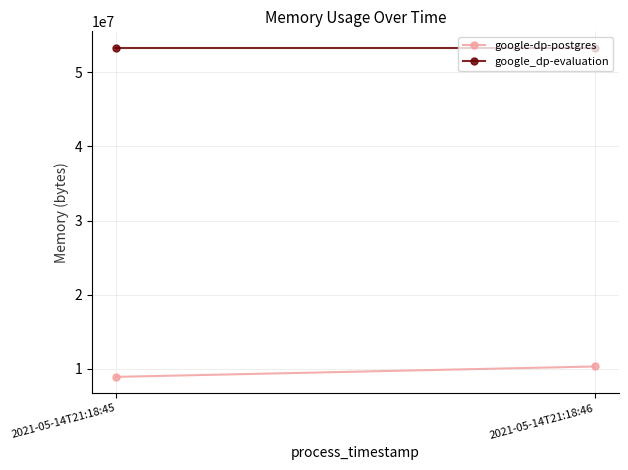

Where is google_dp-evaluation nearest to the value 53288960?

2021-05-14T21:18:45